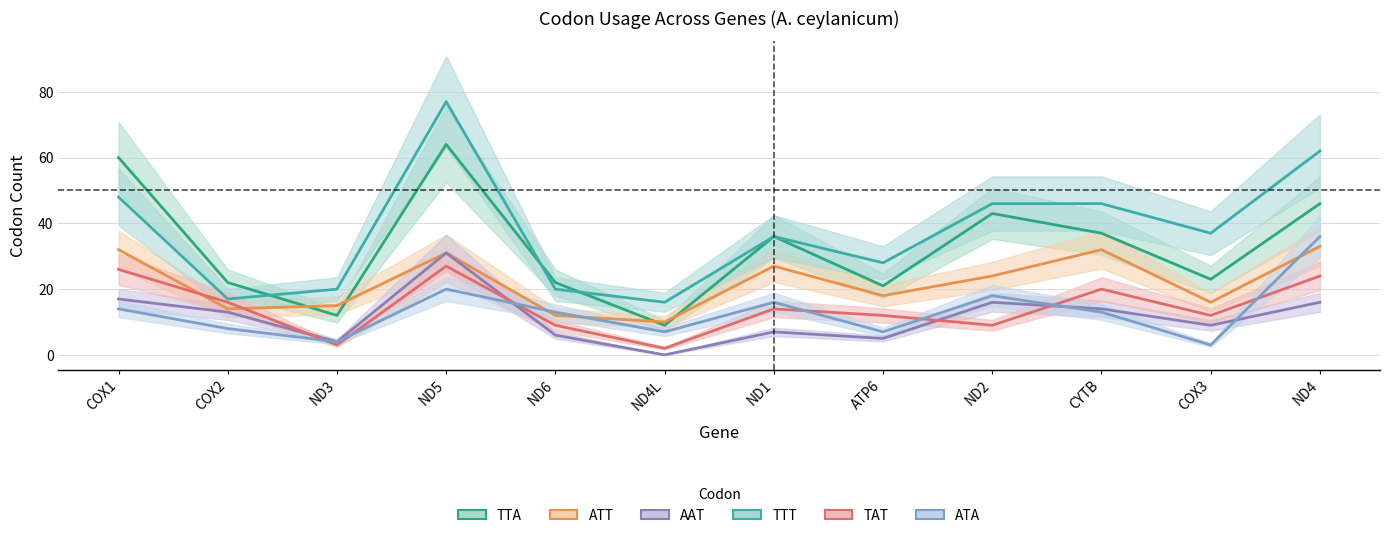

What are all the series names shown in the legend?

TTA, ATT, AAT, TTT, TAT, ATA